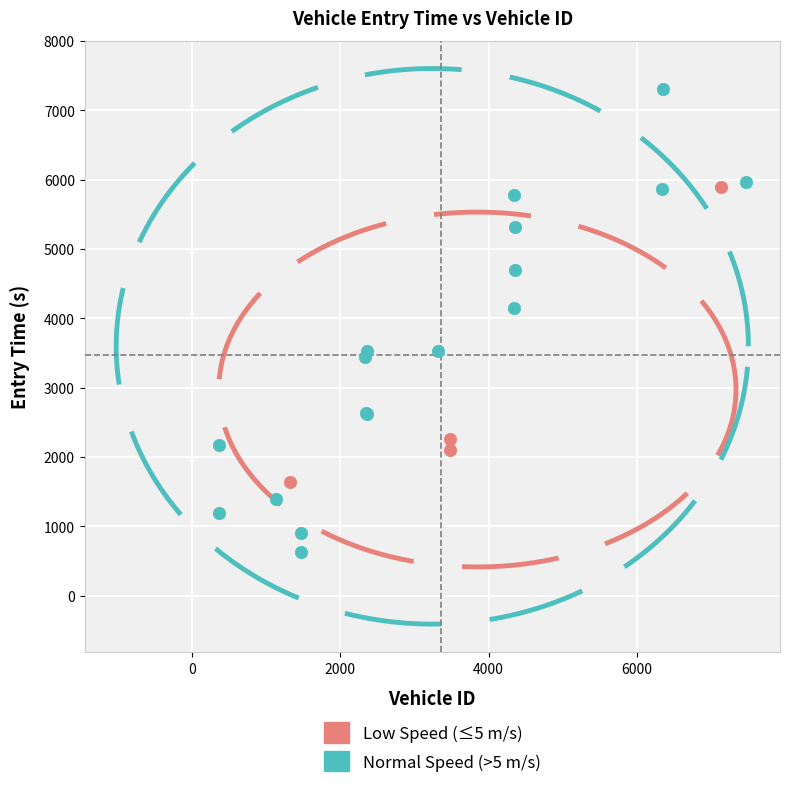

Which series reaches the maximum Y coordinate?

Normal Speed (>5 m/s)